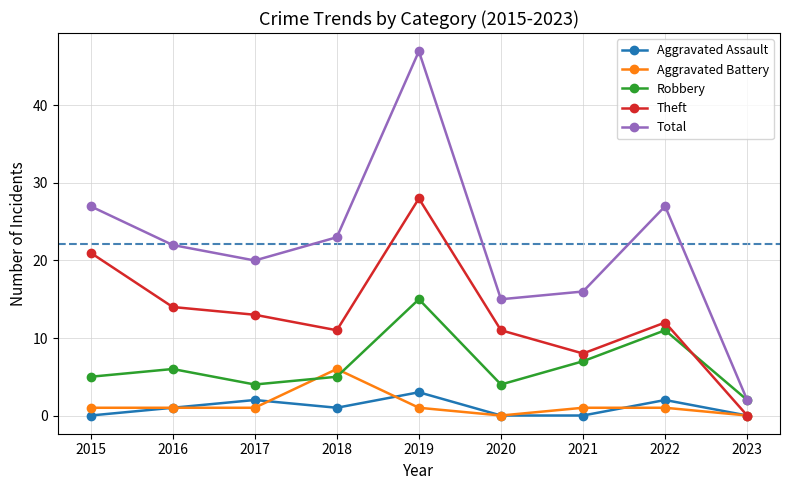

Reading left to right, extract all data points from this chart.

Aggravated Assault: 2015=0	2016=1	2017=2	2018=1	2019=3	2020=0	2021=0	2022=2	2023=0
Aggravated Battery: 2015=1	2016=1	2017=1	2018=6	2019=1	2020=0	2021=1	2022=1	2023=0
Robbery: 2015=5	2016=6	2017=4	2018=5	2019=15	2020=4	2021=7	2022=11	2023=2
Theft: 2015=21	2016=14	2017=13	2018=11	2019=28	2020=11	2021=8	2022=12	2023=0
Total: 2015=27	2016=22	2017=20	2018=23	2019=47	2020=15	2021=16	2022=27	2023=2